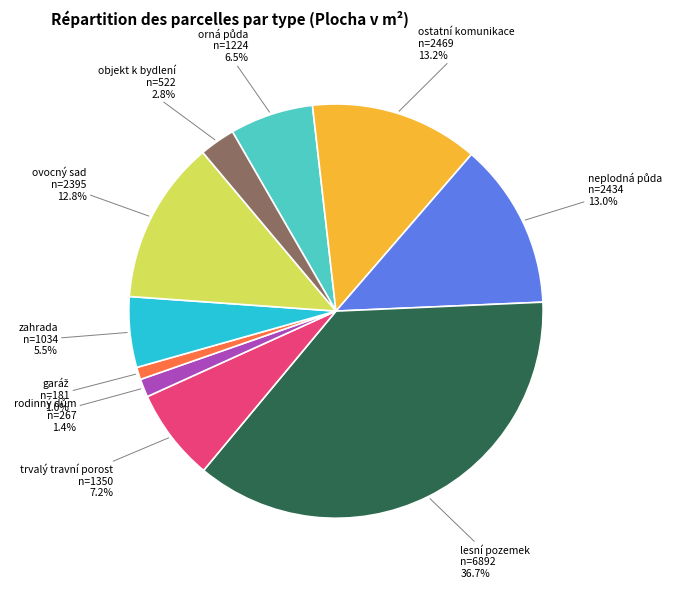

Is there a majority slice in this chart?

No